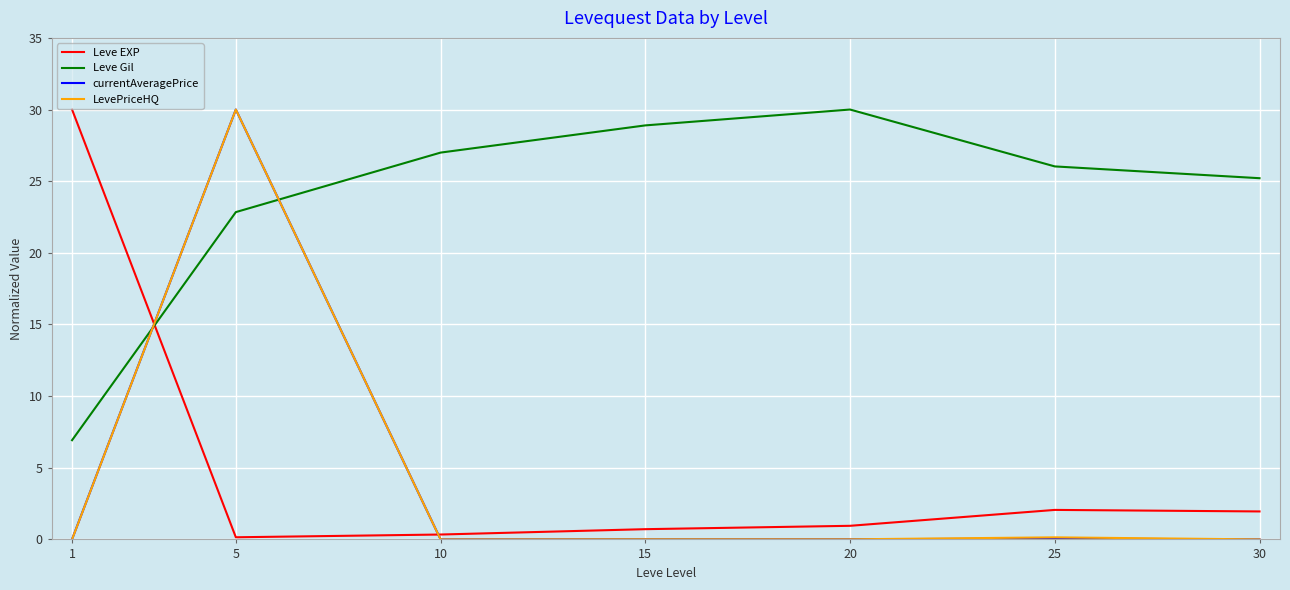

At which label does Leve Gil reach its peak?

20